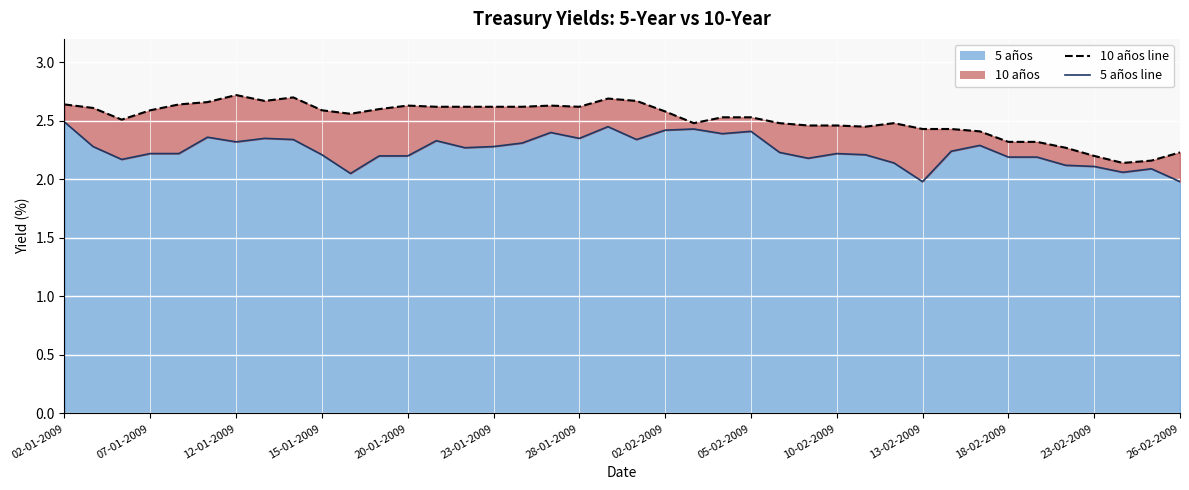

What are all the series names shown in the legend?

5 años, 10 años